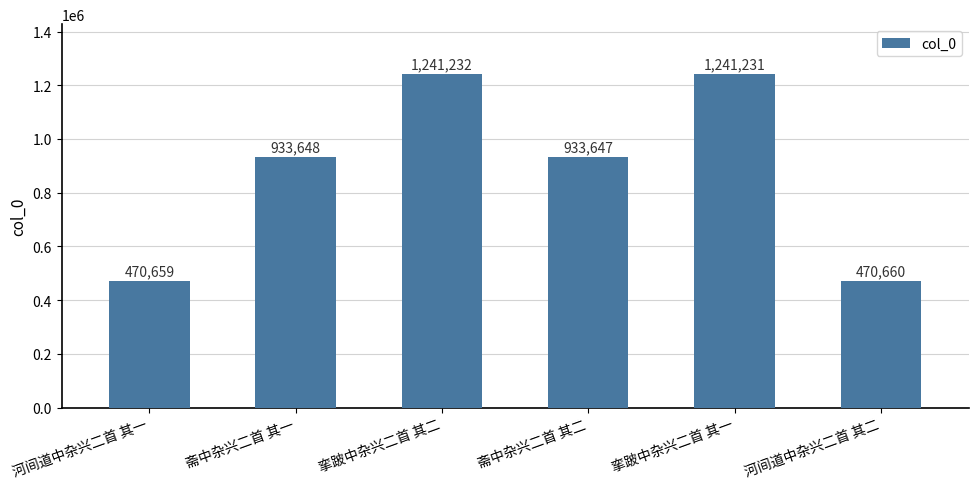

Between 斋中杂兴二首 其二 and 斋中杂兴二首 其一, which is larger?

斋中杂兴二首 其一